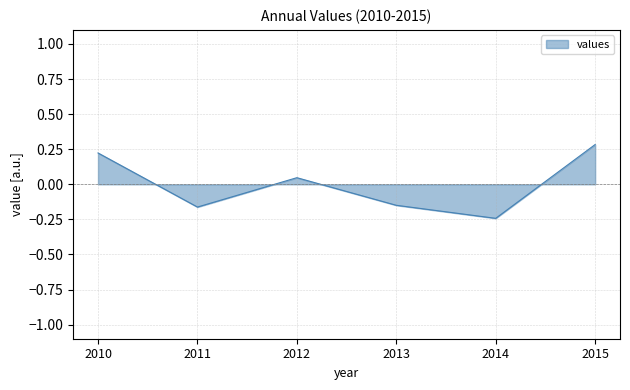

What is the difference between the second highest and minimum values?

0.5